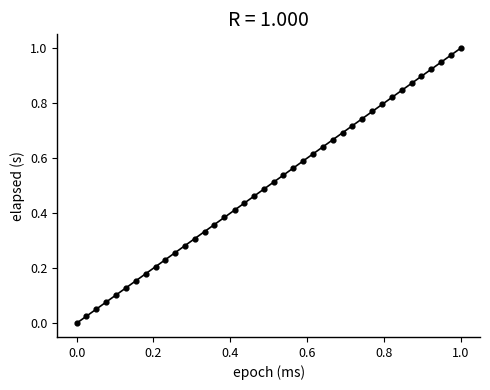

Count the number of points in this scatter plot.

40